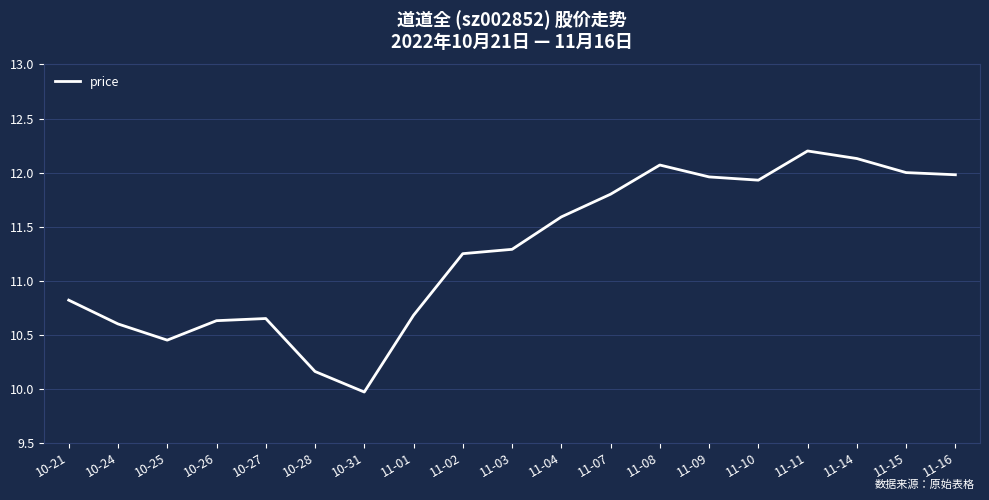

The value at 10-21 is 2.6. True or false?

False